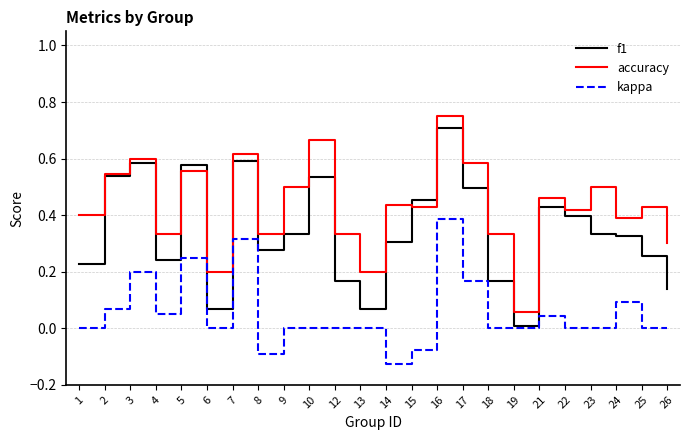

What are all the series names shown in the legend?

f1, accuracy, kappa